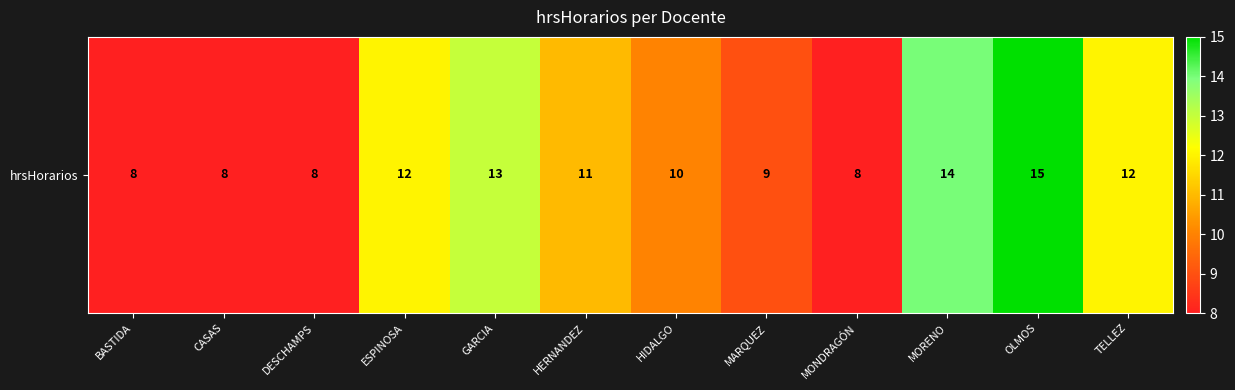

What is the difference between the maximum and minimum values?

7